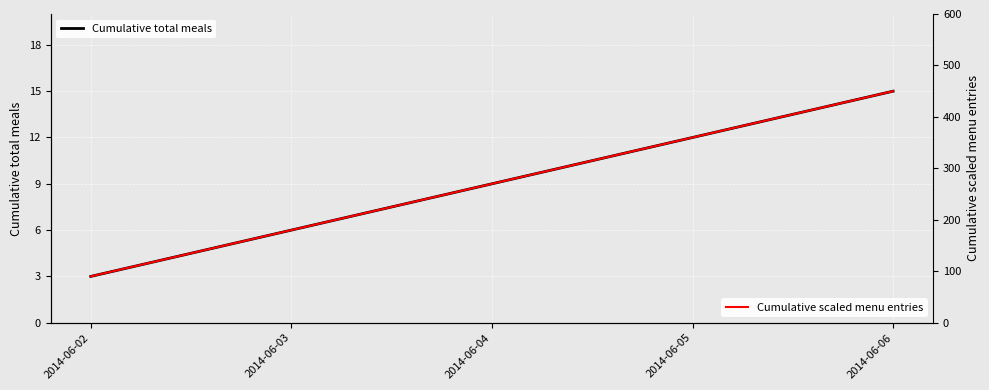

Which category has the lowest value across all series?

2014-06-02